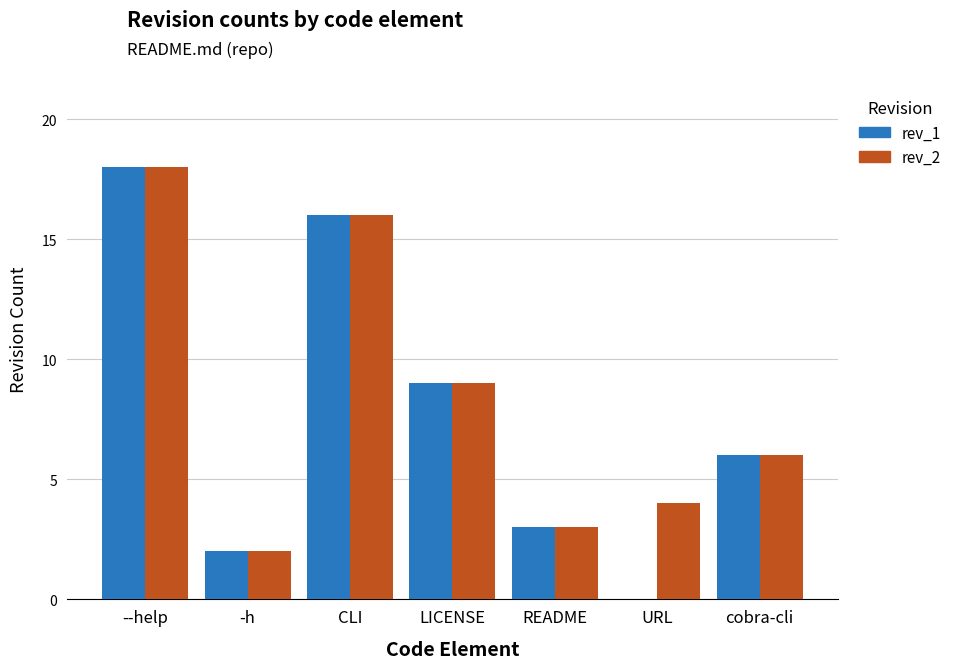

What is the total value across all series at URL?

4